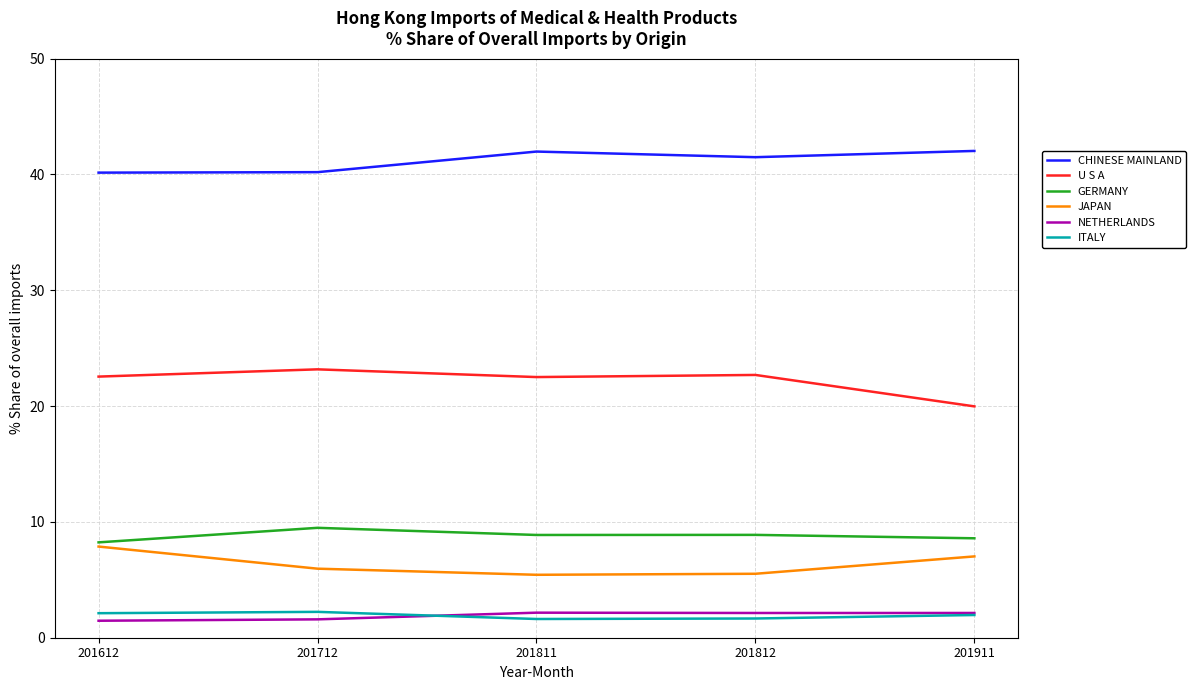

What is the difference between the GERMANY values at 201911 and 201612?

0.4